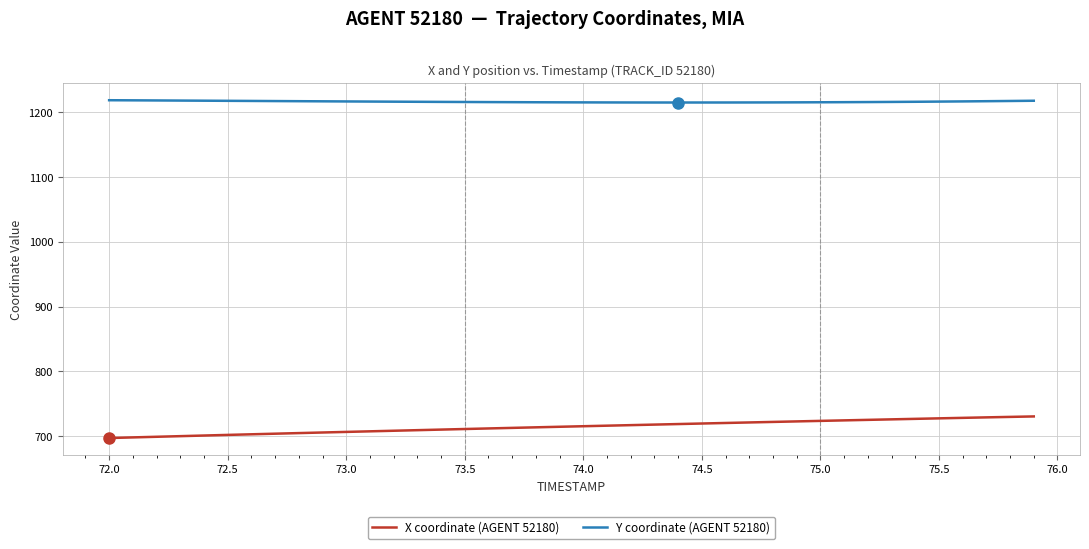

What is the difference between the maximum and minimum values in the X coordinate (AGENT 52180) series?

33.3